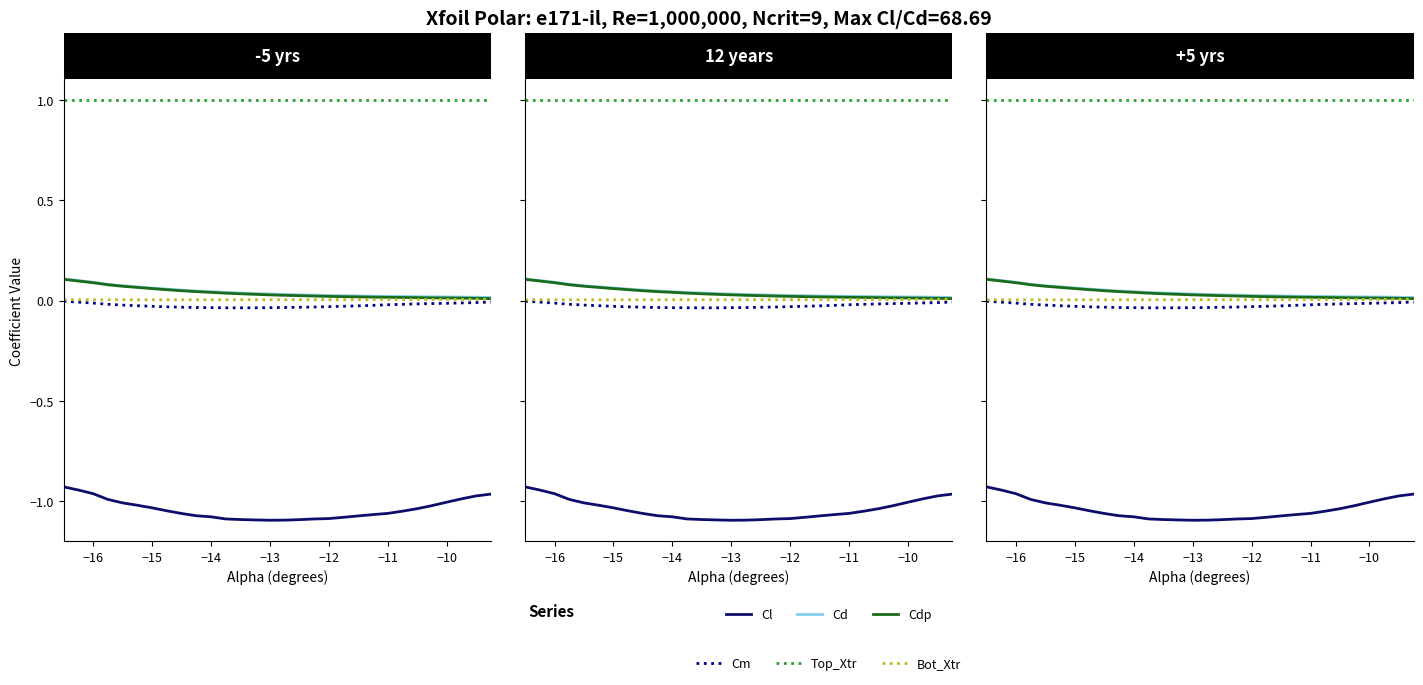

What is the minimum value shown in the chart?

-1.1